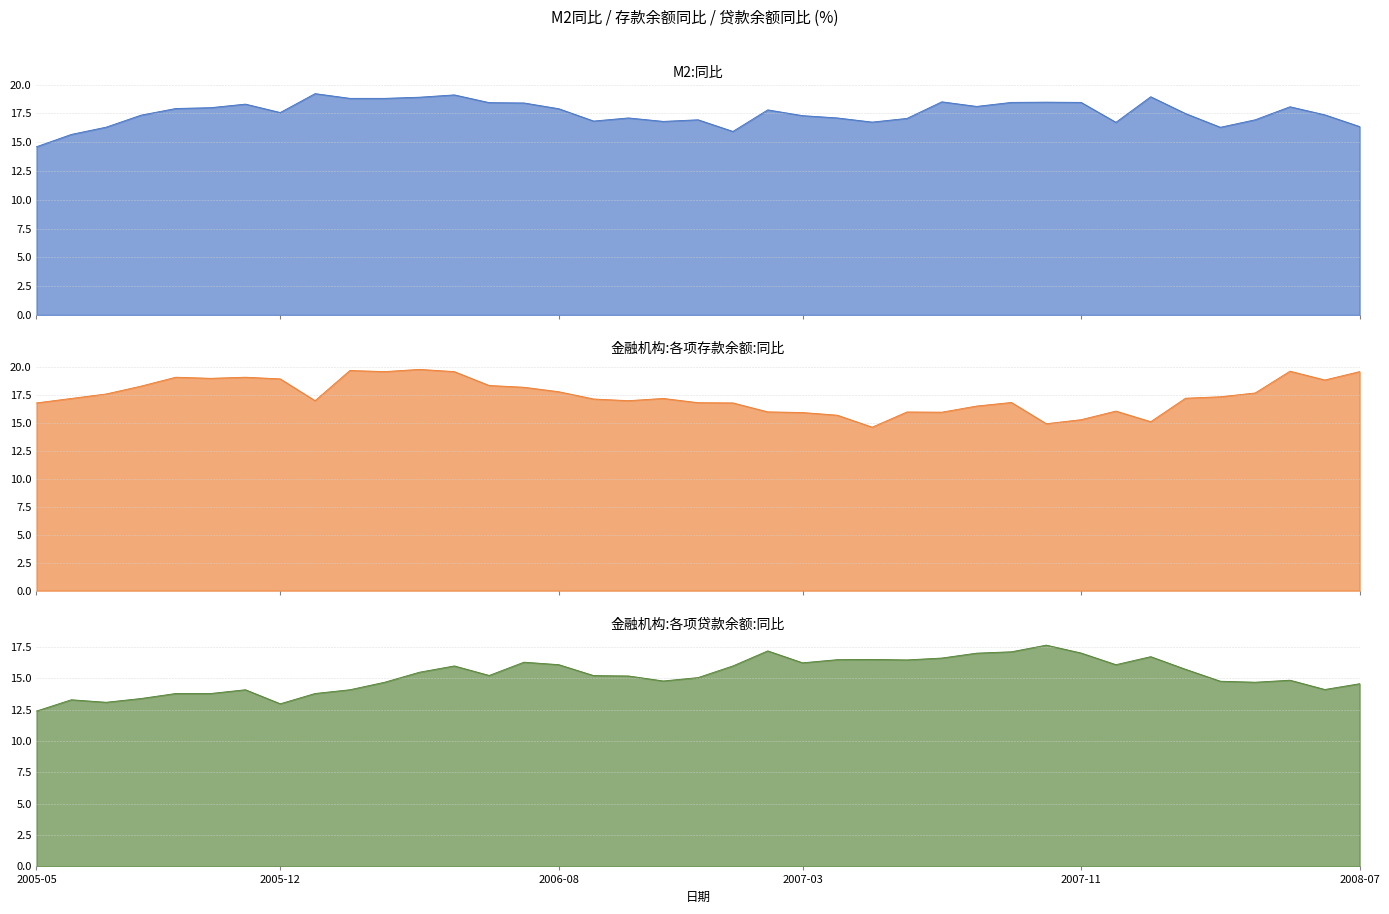

Which series changed the most between 2005-09 and 2005-12?

金融机构:各项贷款余额:同比